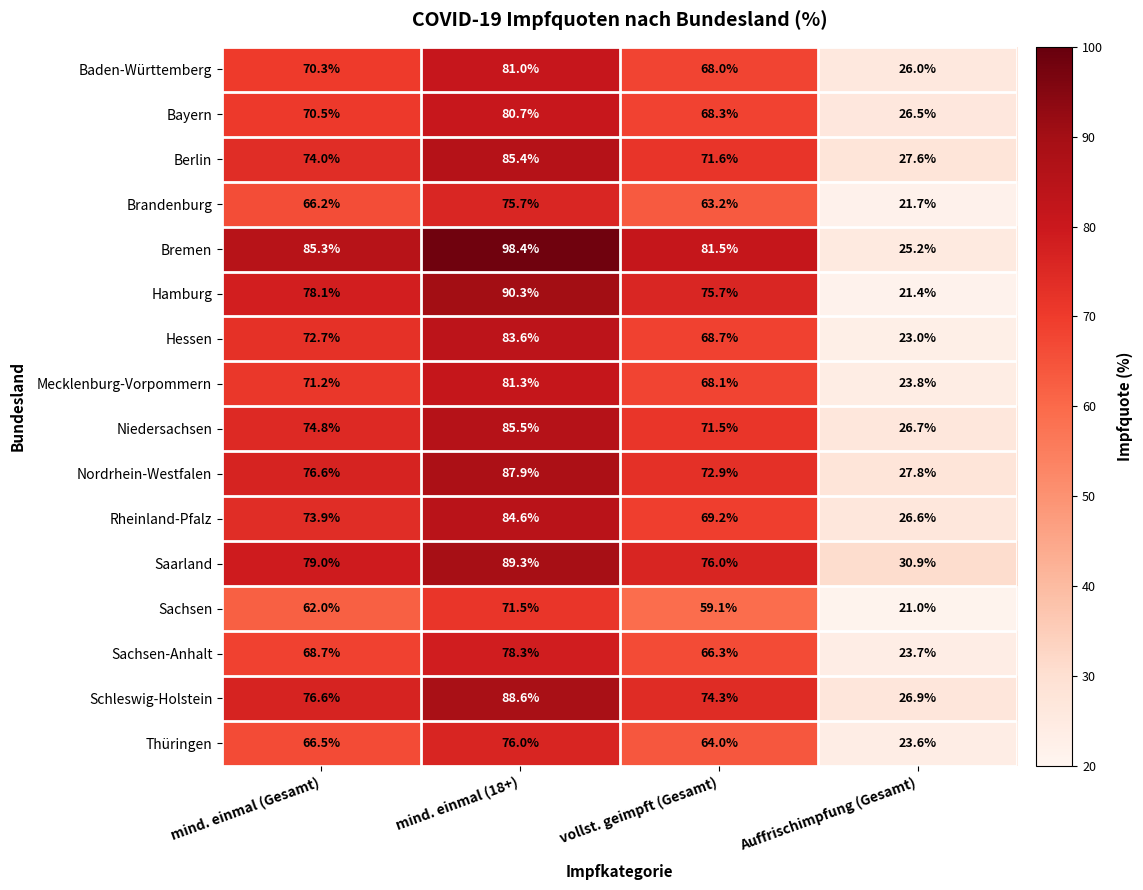

Which series has the largest total across all categories?

Bremen